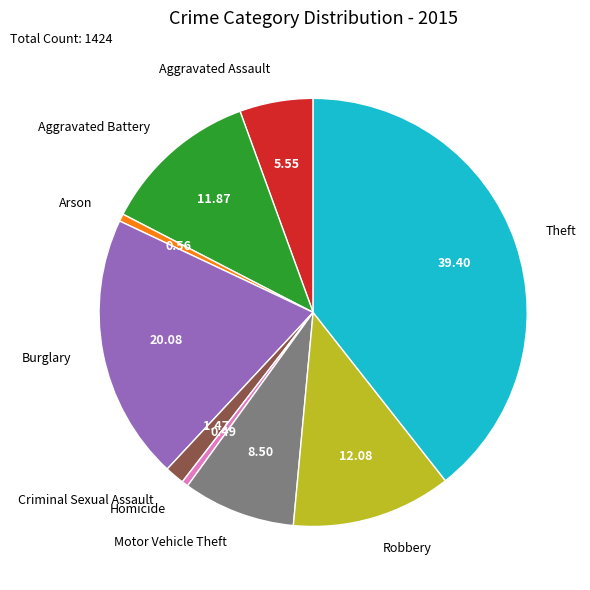

Do Burglary and Criminal Sexual Assault together represent more than half of the pie?

No